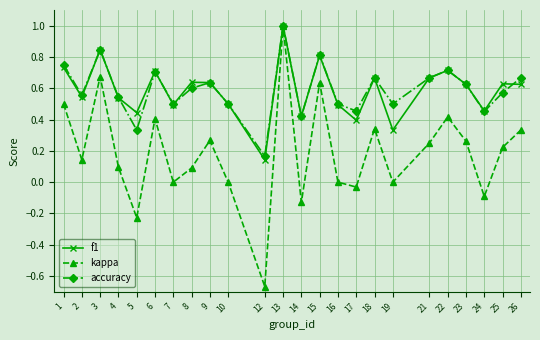

What are all the series names shown in the legend?

f1, kappa, accuracy